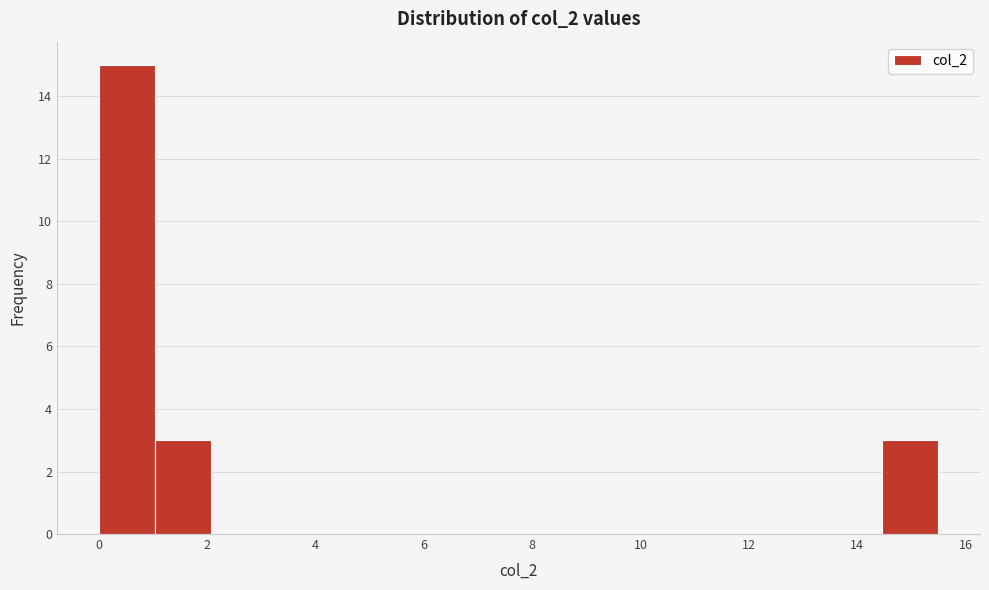

Over which range of the x-axis is the bar tallest?

0.0 to 1.0